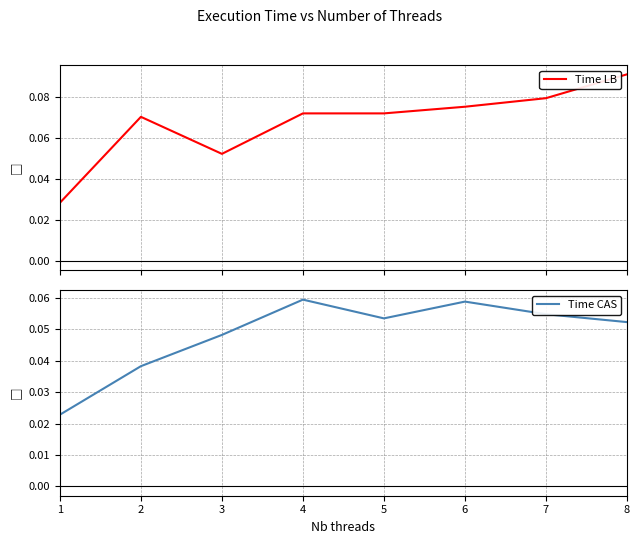

Reading left to right, extract all data points from this chart.

Time LB: 1=0.0	2=0.1	3=0.1	4=0.1	5=0.1	6=0.1	7=0.1	8=0.1
Time CAS: 1=0.0	2=0.0	3=0.0	4=0.1	5=0.1	6=0.1	7=0.1	8=0.1